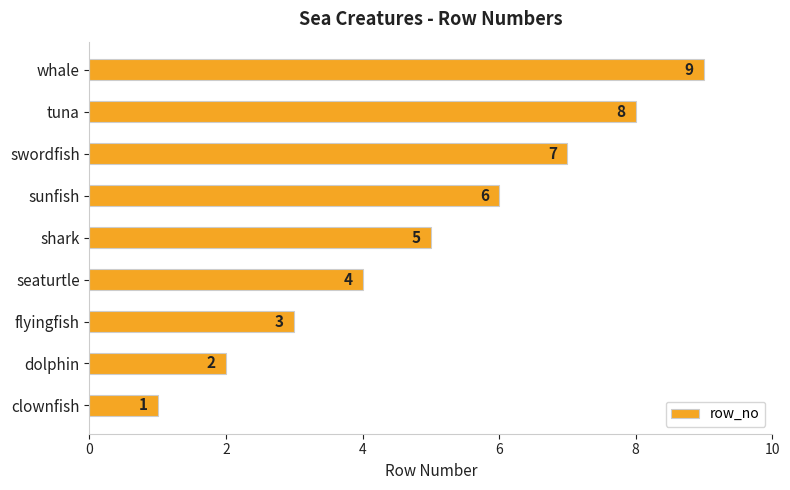

The value at tuna is 8. True or false?

True